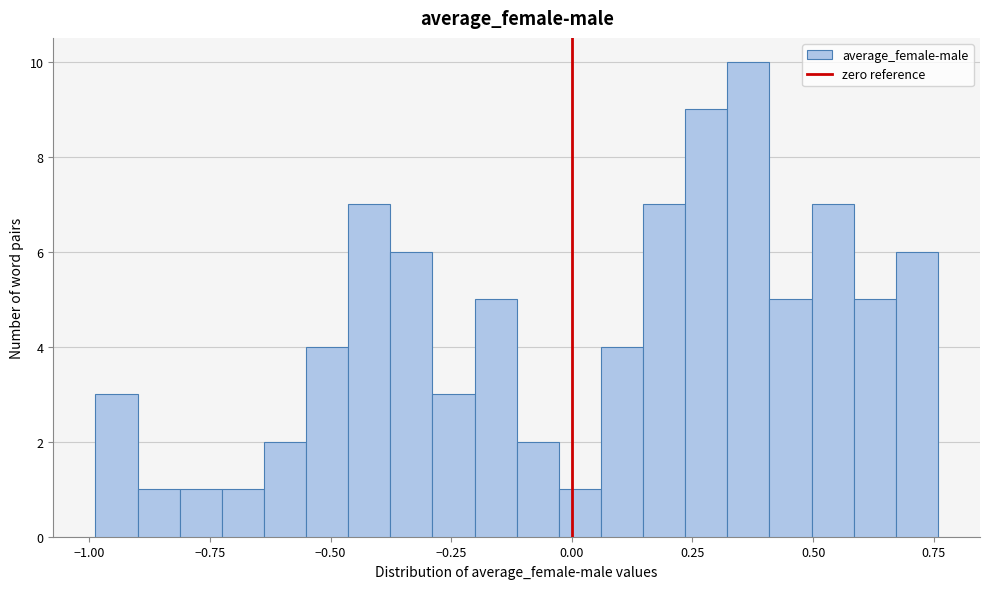

Read against the x-axis, roughly where is the centre of the tallest bar?

0.35